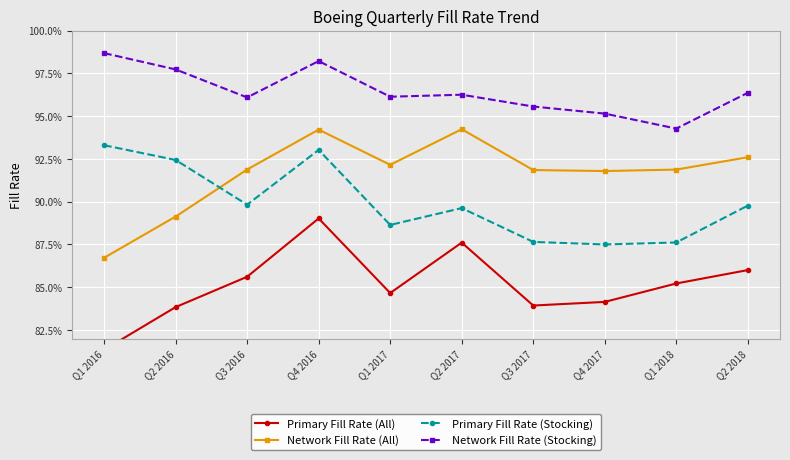

True or false: Network Fill Rate (All) and Network Fill Rate (Stocking) intersect in this chart.

False